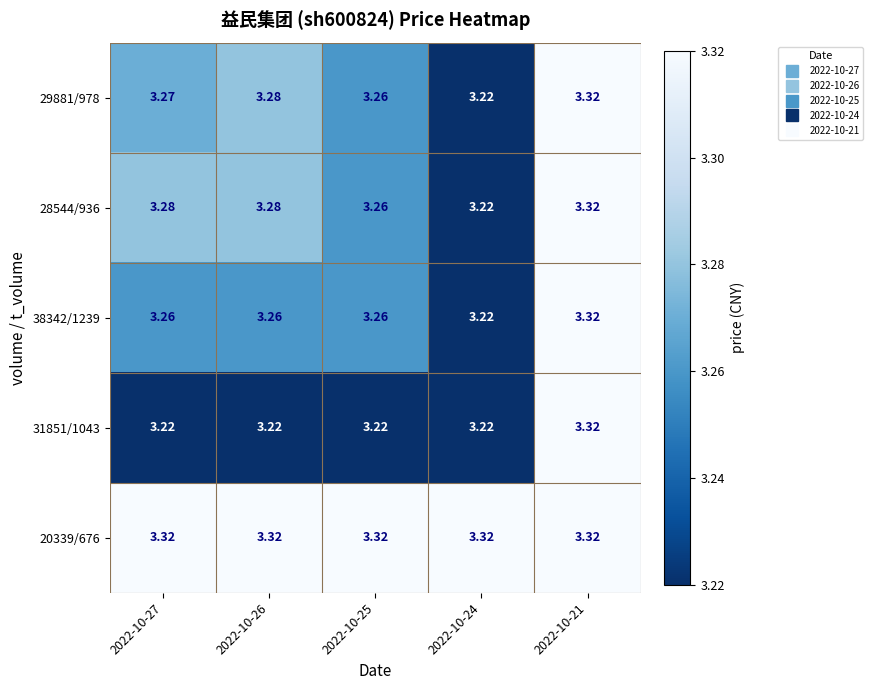

Is the value of 20339/676 at 2022-10-25 greater than the value of 31851/1043 at 2022-10-26?

Yes